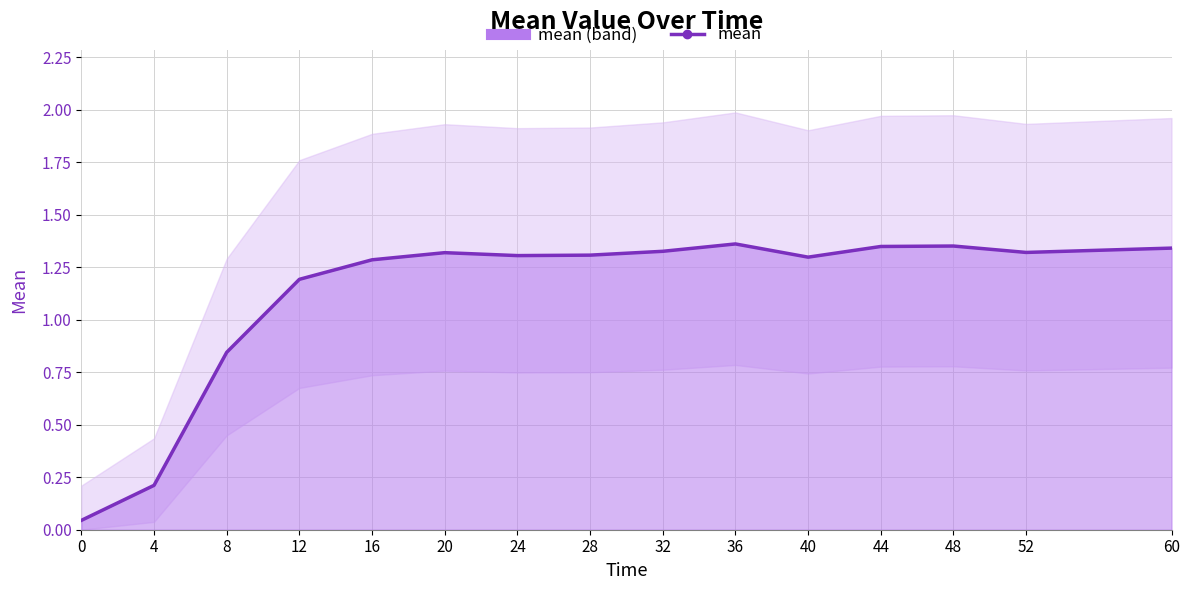

Count the values in the range 1 to 2.

12